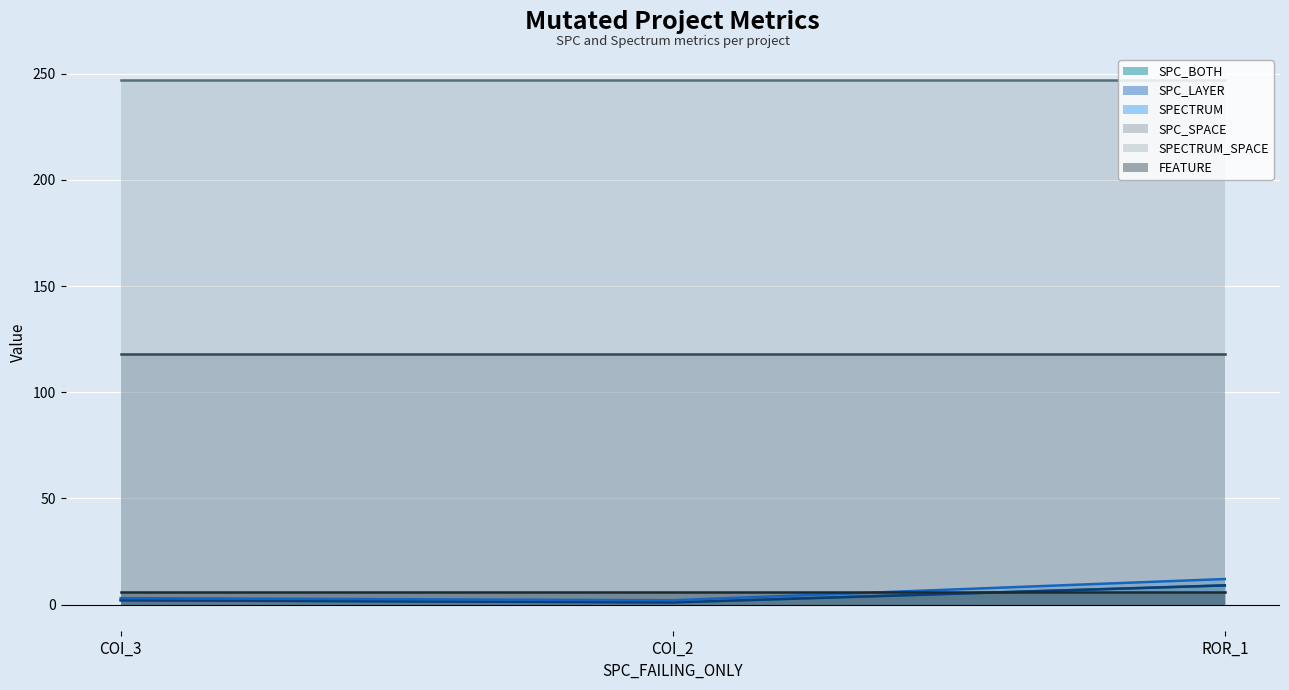

Does the chart display data point markers on the line(s)?

No